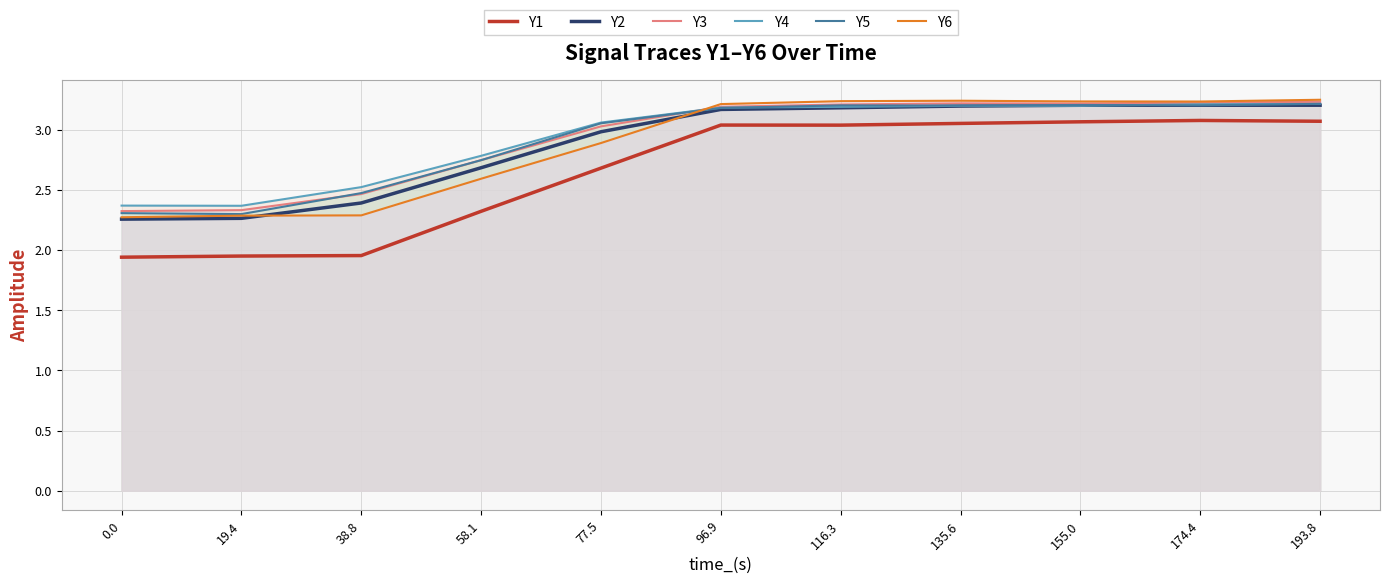

Does the chart display data point markers on the line(s)?

No